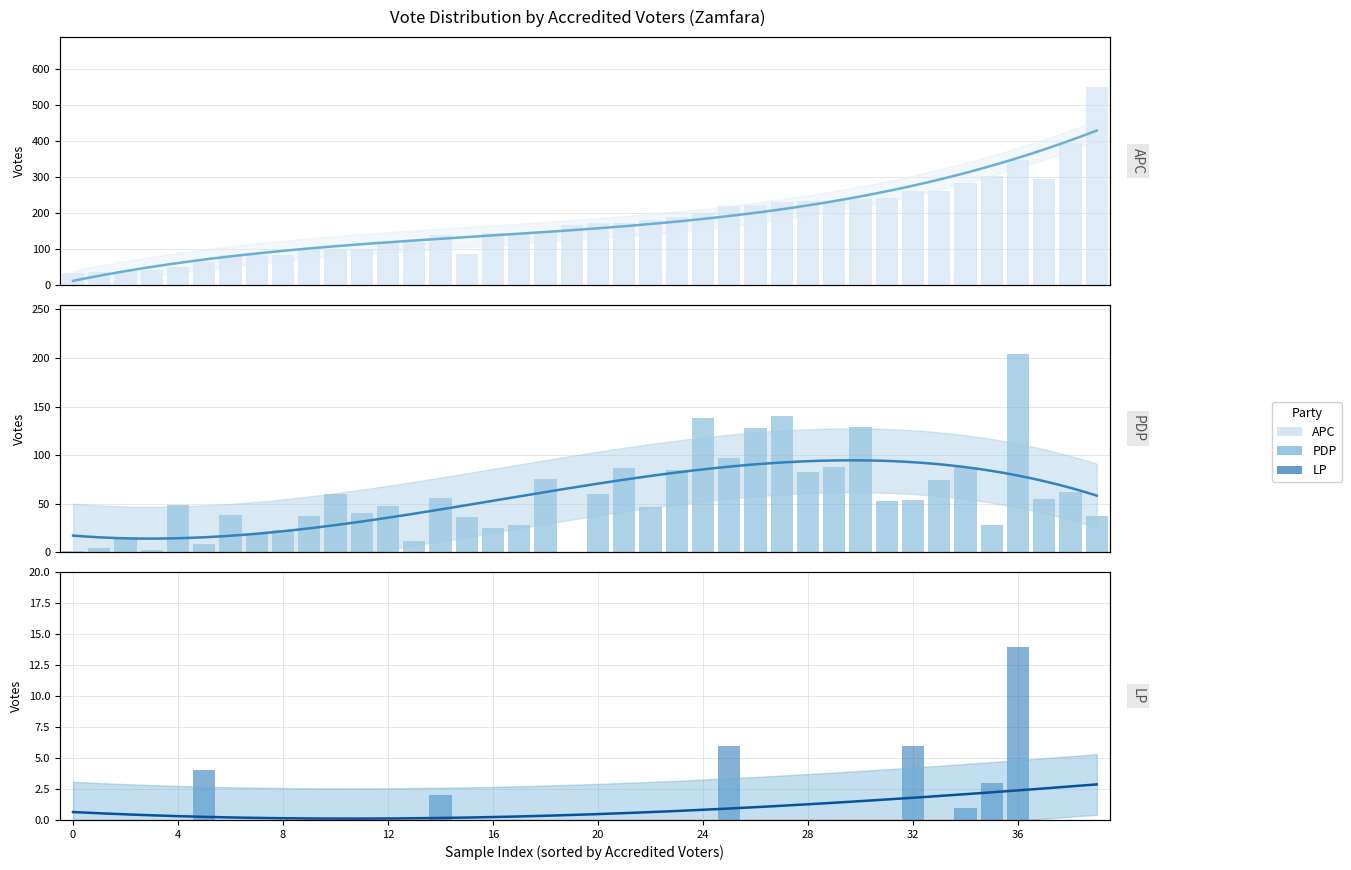

Is it true that APC equals 154 at 13?

False